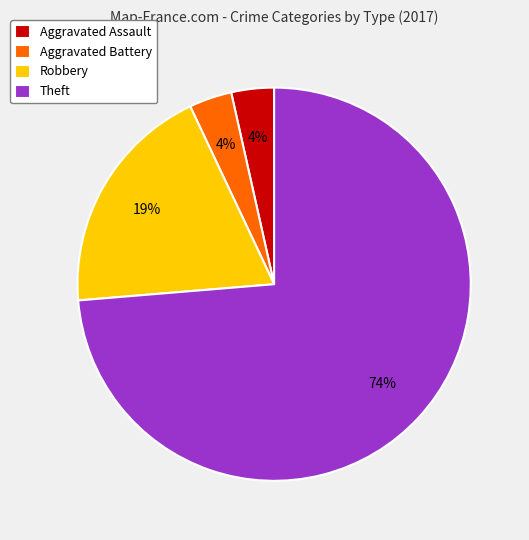

Count the number of slices in the pie.

4